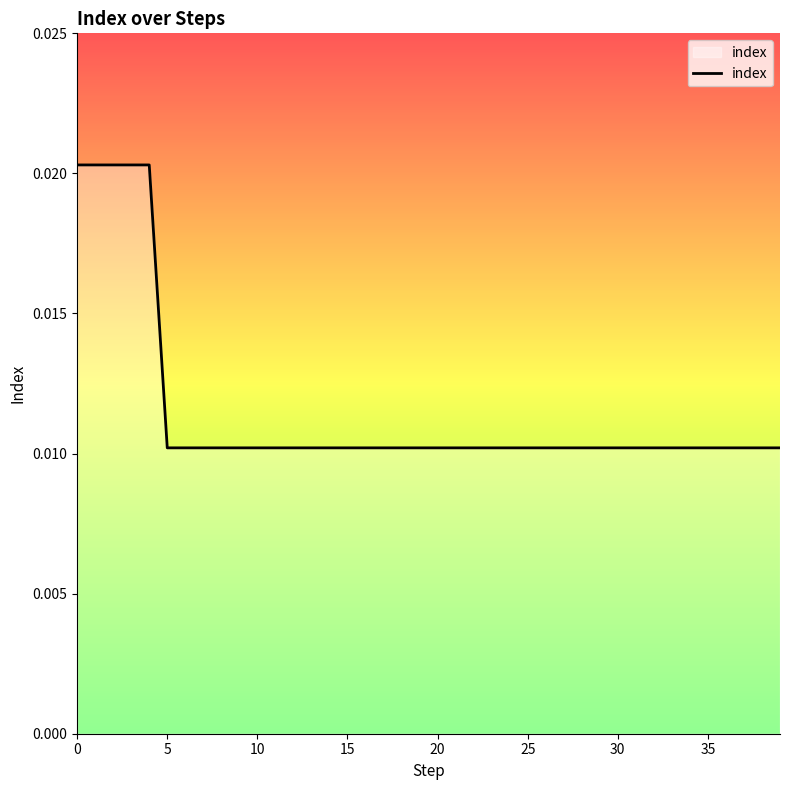

List the labels in order of value, smallest first.

5, 6, 7, 8, 9, 10, 11, 12, 13, 14, 15, 16, 17, 18, 19, 20, 21, 22, 23, 24, 25, 26, 27, 28, 29, 30, 31, 32, 33, 34, 35, 36, 37, 38, 39, 0, 1, 2, 3, 4